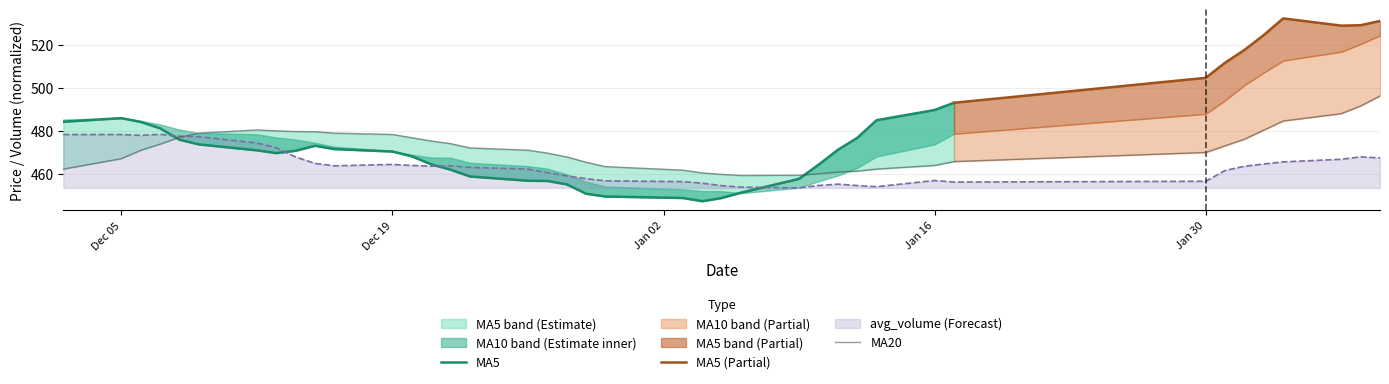

Is it true that avg_volume (Forecast) equals 797.7 at Jan 30?

False